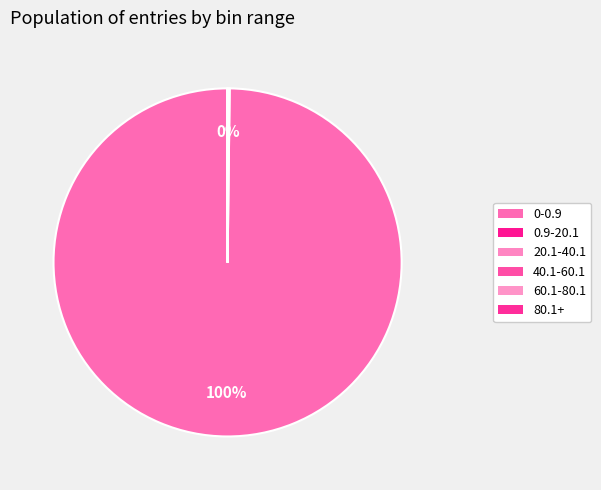

To the nearest percent, what is the average slice percentage?

17%